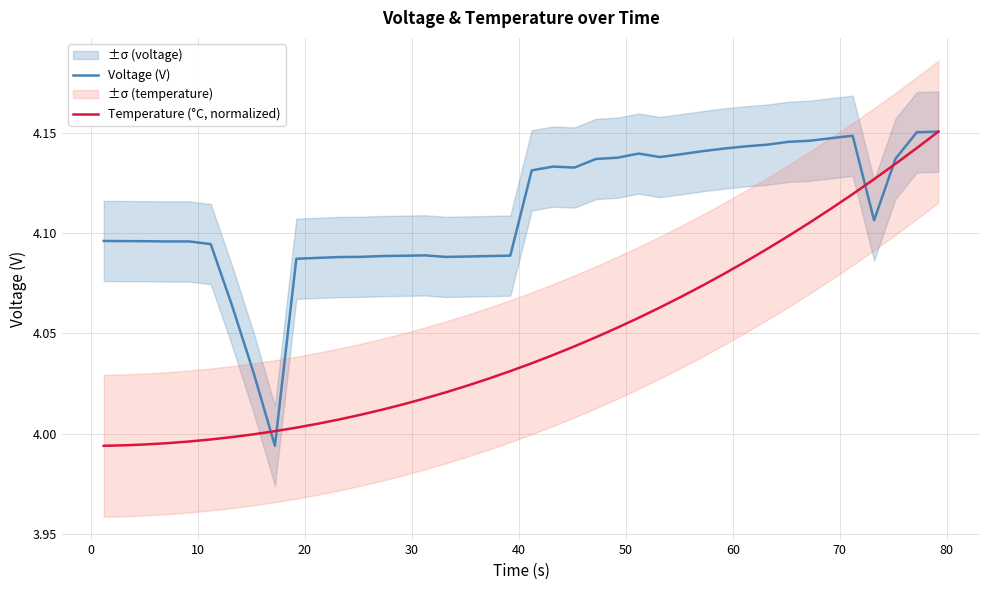

What are all the series names shown in the legend?

Voltage (V), Temperature (°C, normalized)